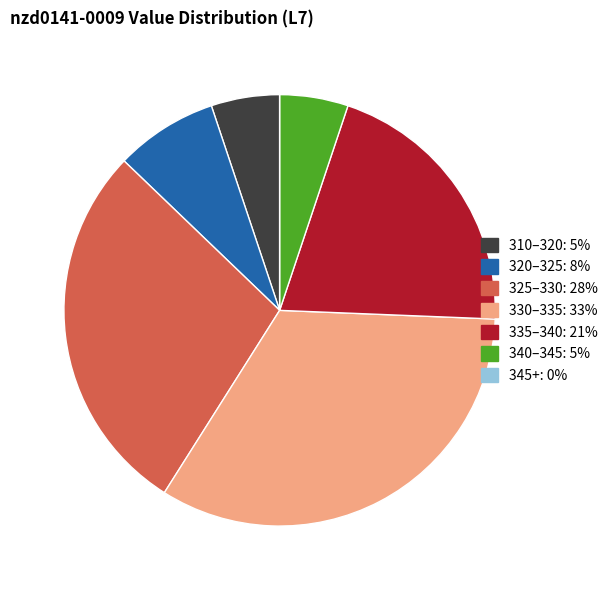

Does any single category account for the majority?

No